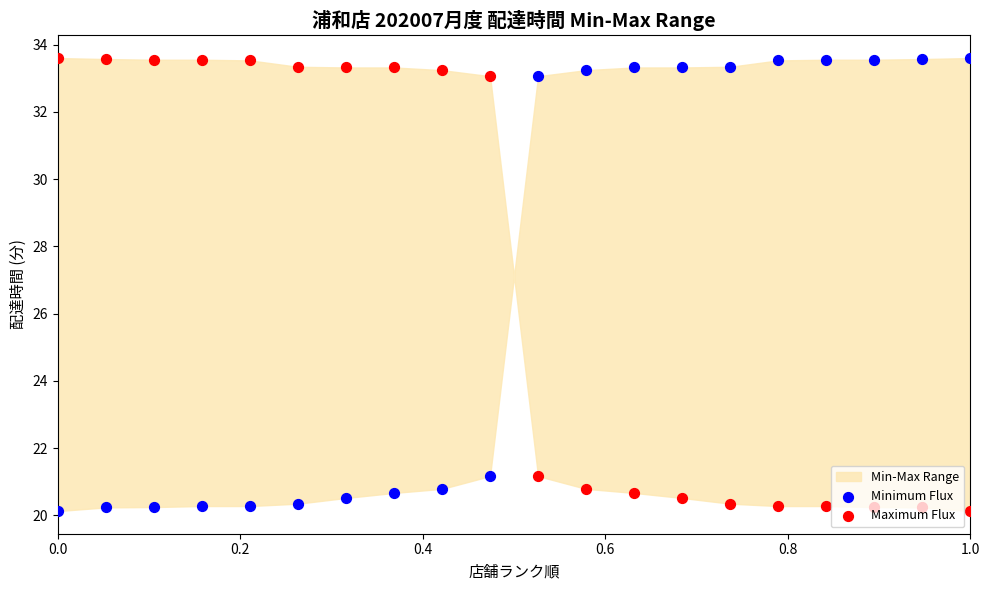

Which series reaches the minimum Y coordinate?

Minimum Flux